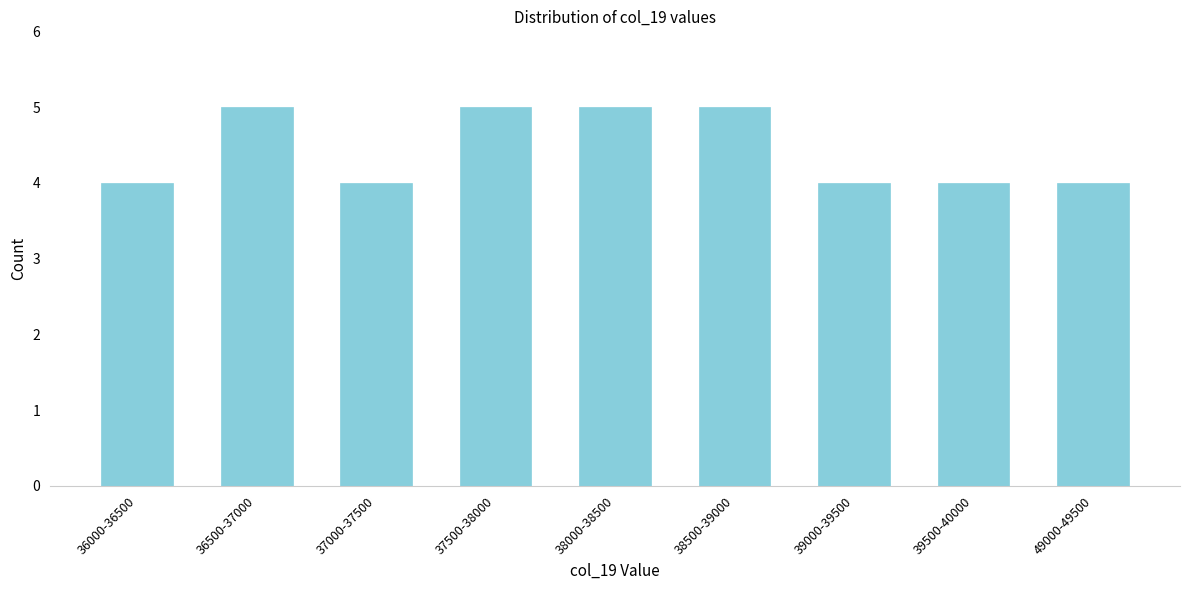

Reading left to right, what are all the values shown in this chart?

36000-36500=4	36500-37000=5	37000-37500=4	37500-38000=5	38000-38500=5	38500-39000=5	39000-39500=4	39500-40000=4	49000-49500=4